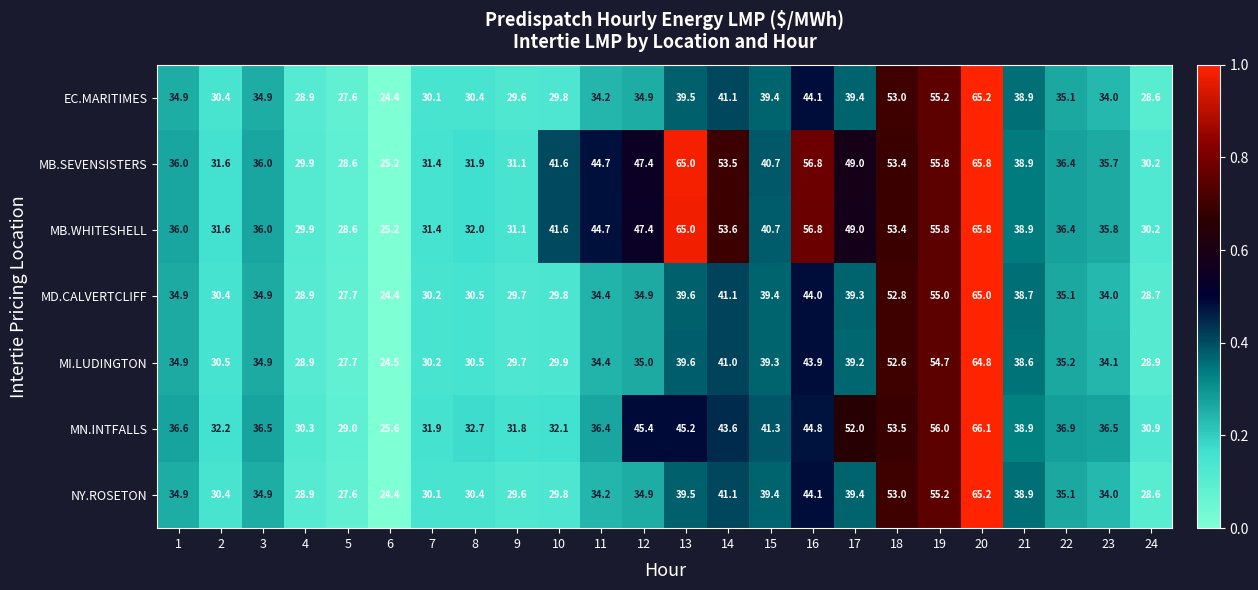

Is it true that MD.CALVERTCLIFF equals 28.7 at 24?

True